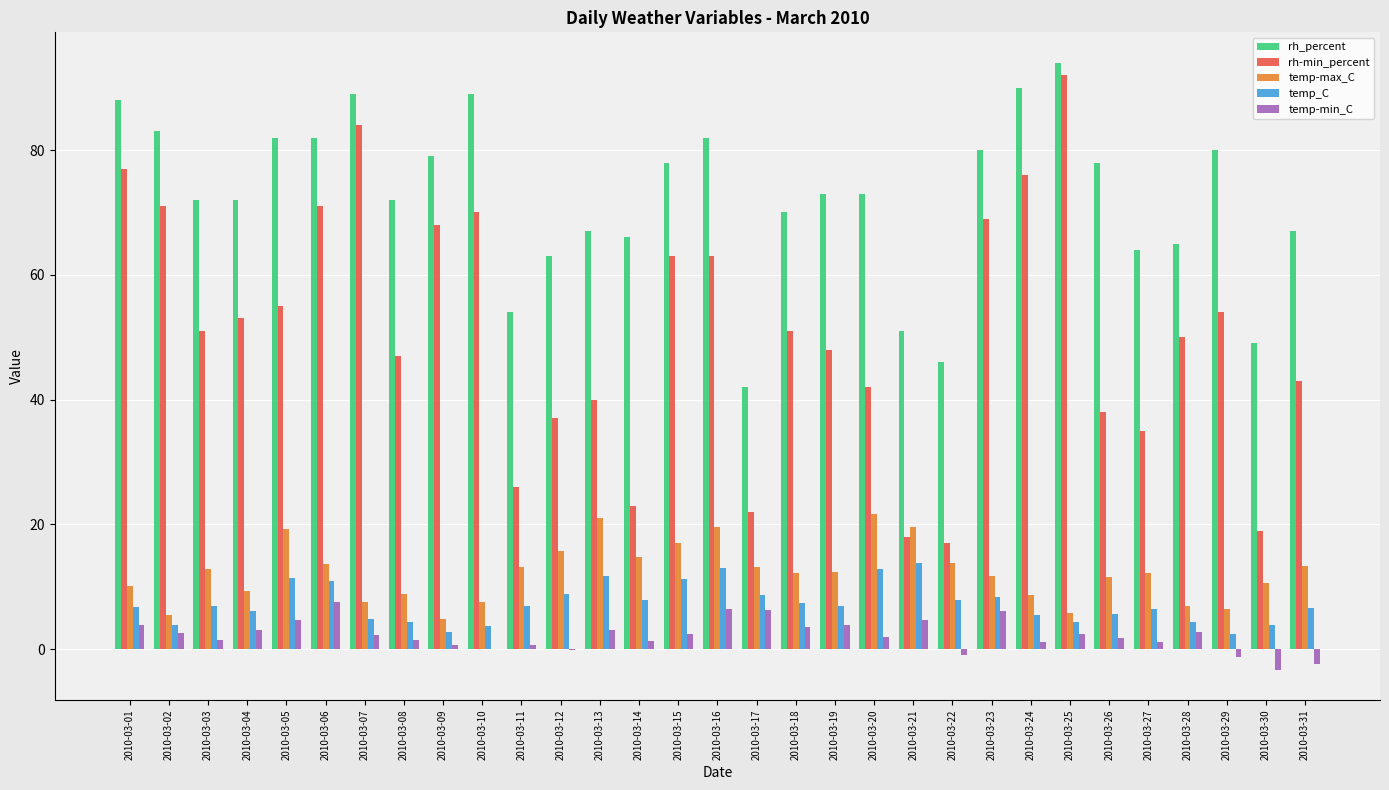

What is the sum of all temp_C values?

226.2